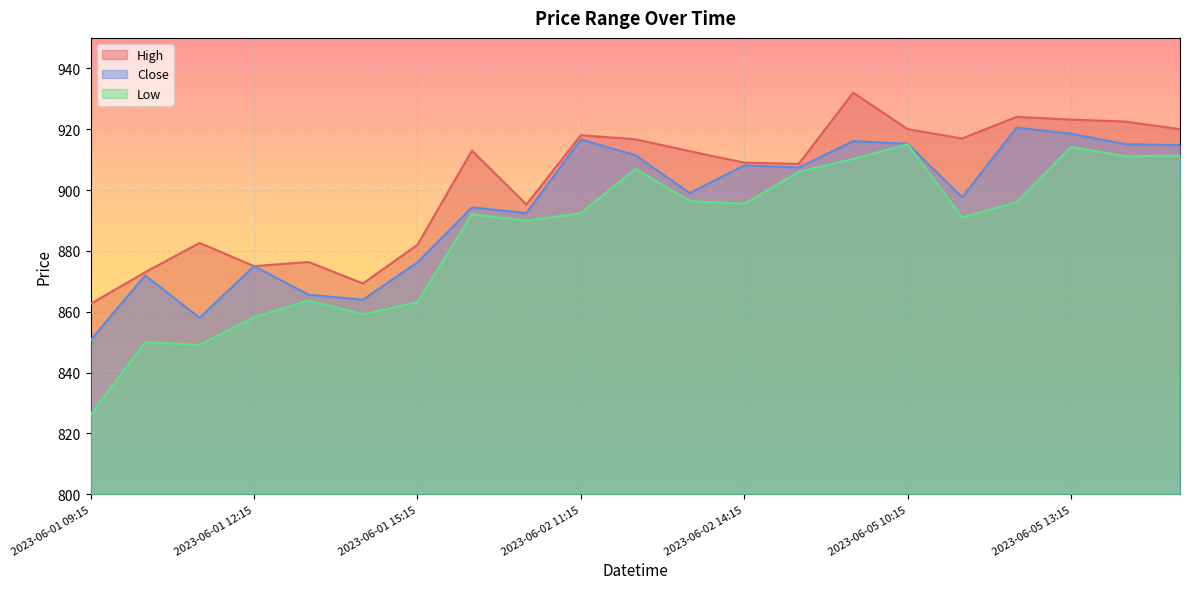

Is the value of Close at 2023-06-05 11:15 greater than the value of Low at 2023-06-05 13:15?

No